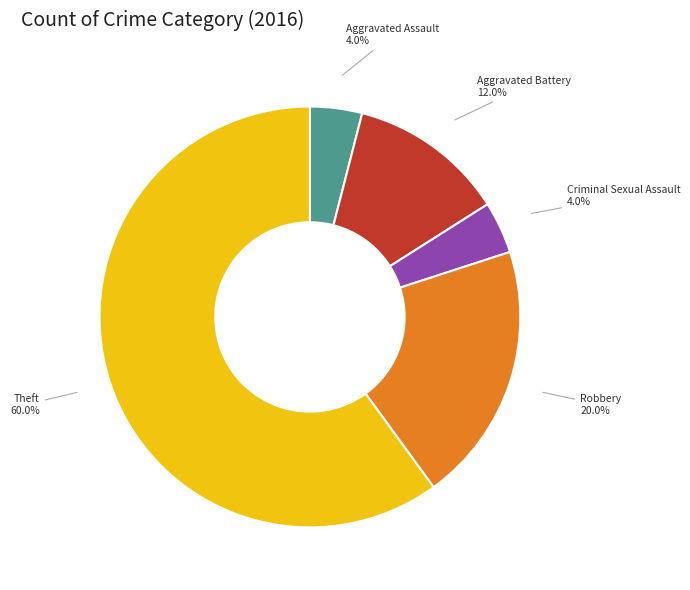

Count the number of slices in the pie.

5